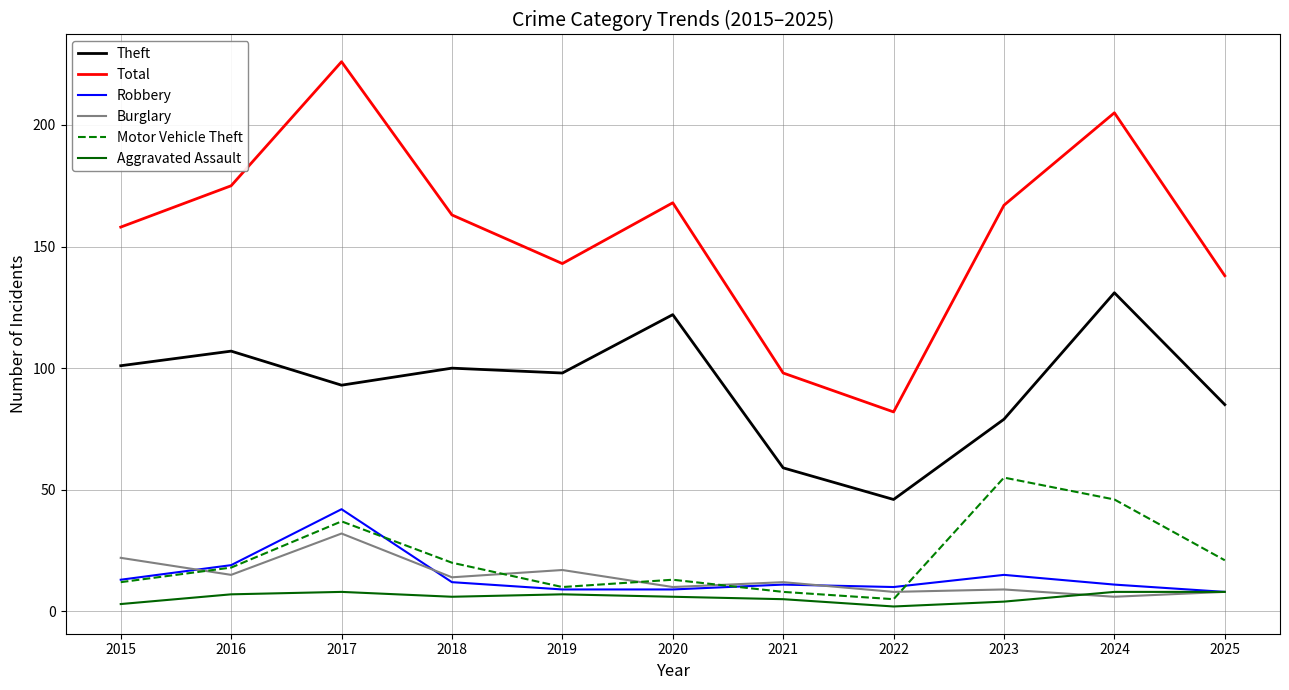

What value does the Theft series have at 2019?

98